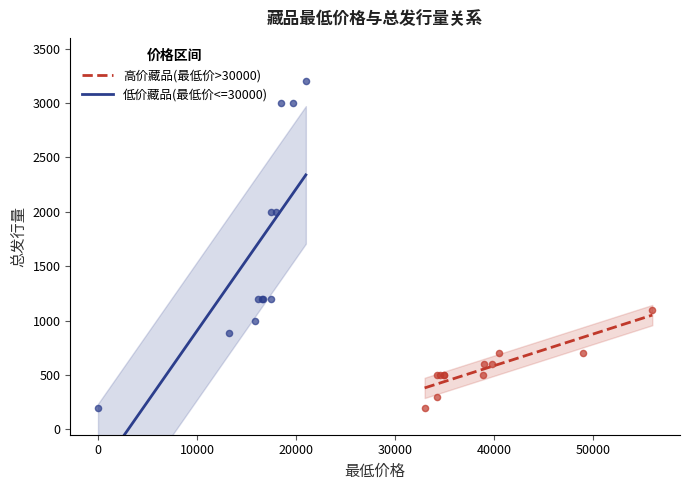

At how many categories does at least one series exceed 471?

11